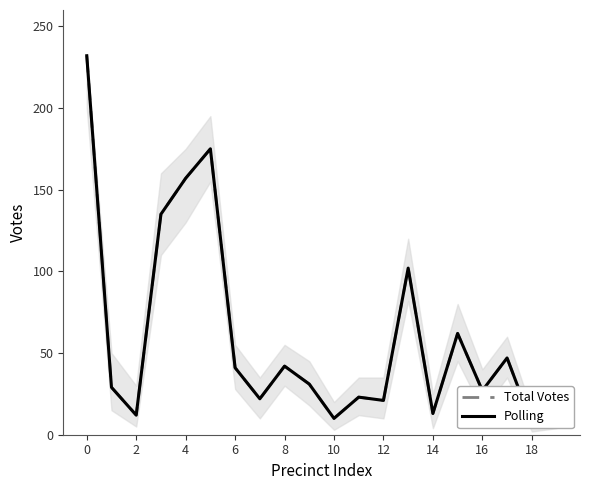

What is the label of the 3rd point from the right?

17